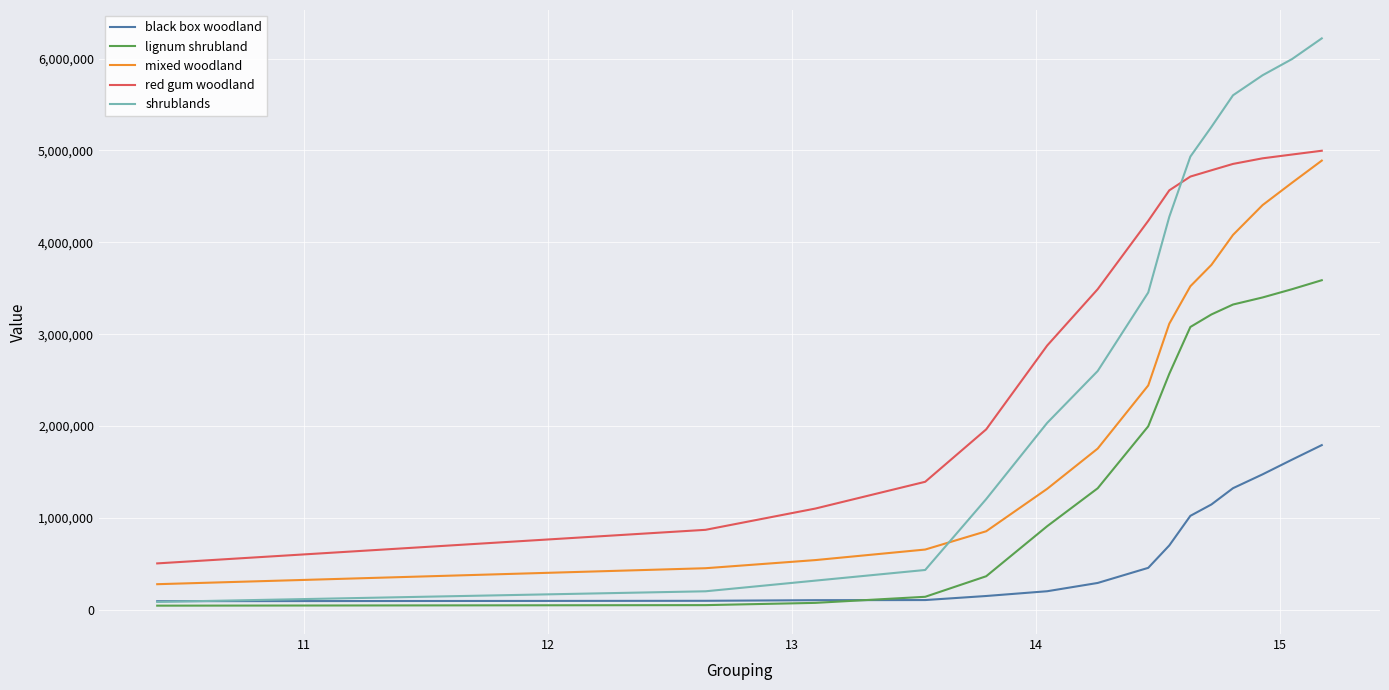

True or false: red gum woodland and black box woodland cross at least once.

False